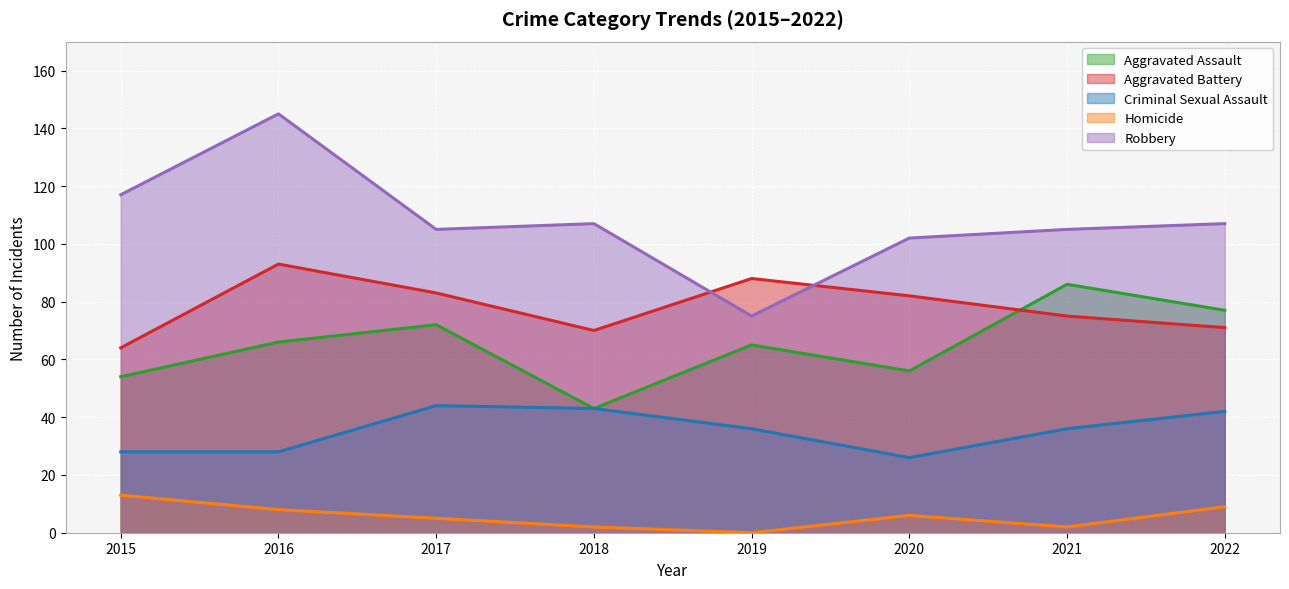

How many lines are shown in the chart?

5